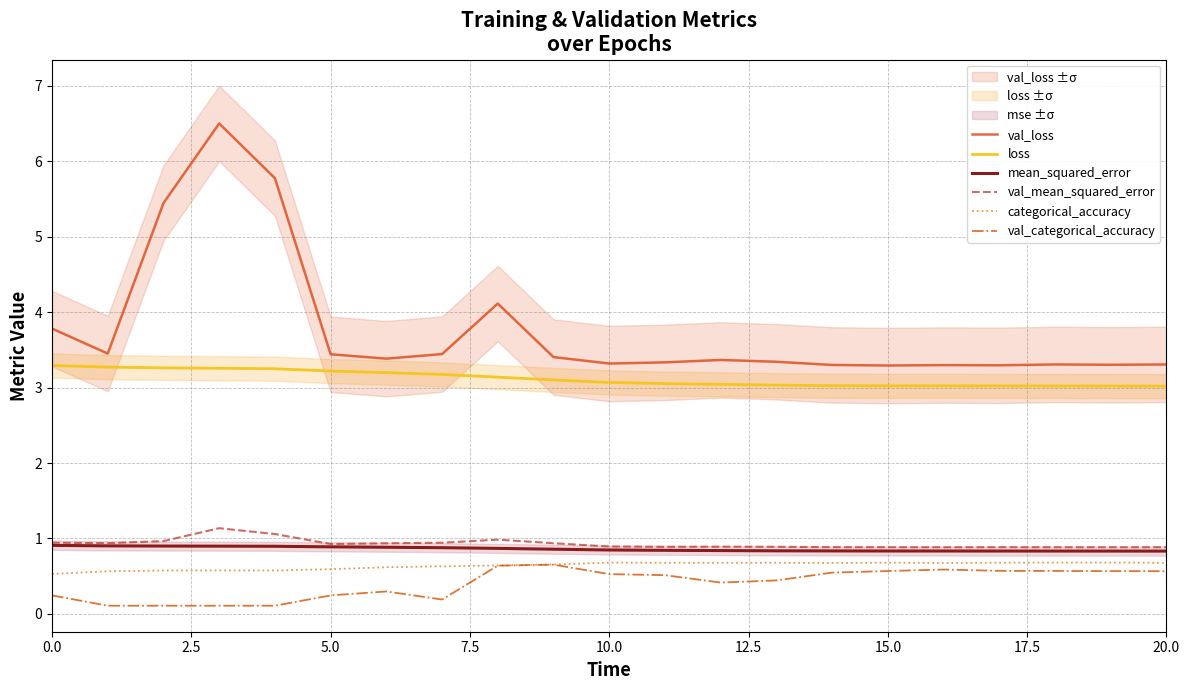

How many interior local valleys does the val_loss series have?

6